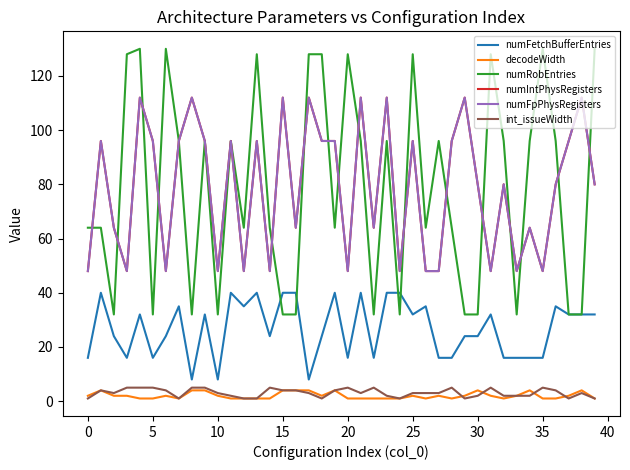

Does the chart display data point markers on the line(s)?

No